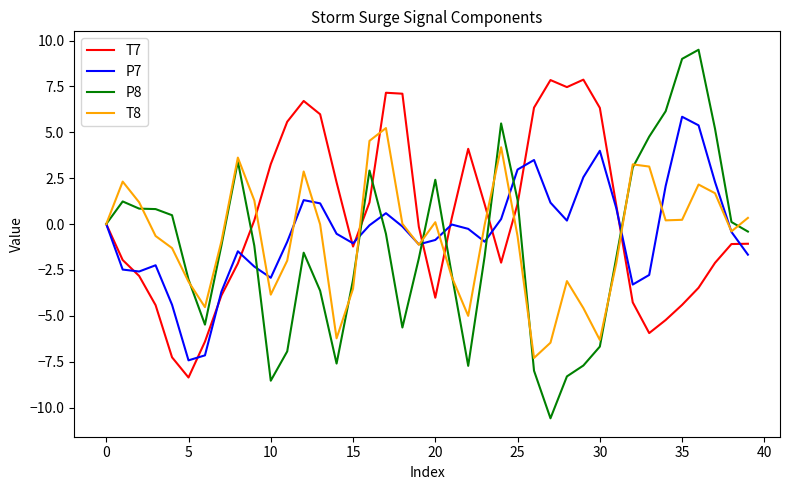

List the series in order of their overall mean, highest first.

T7, P7, T8, P8